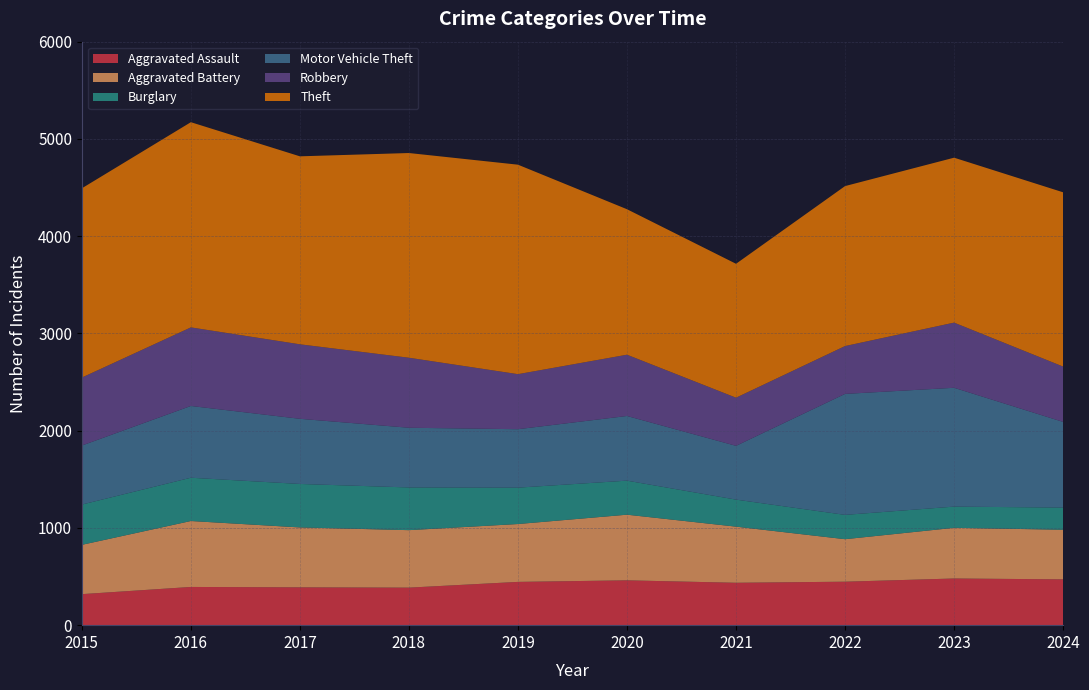

Reading right to left, transcribe all the data shown in this chart.

Aggravated Assault: 471	480	447	436	461	445	386	389	393	319
Aggravated Battery: 510	521	437	577	675	595	591	616	678	507
Burglary: 228	218	250	278	350	374	439	447	445	414
Motor Vehicle Theft: 881	1222	1244	553	665	601	614	670	738	607
Robbery: 569	670	492	495	630	566	720	766	808	699
Theft: 1792	1696	1645	1377	1496	2154	2105	1933	2110	1946